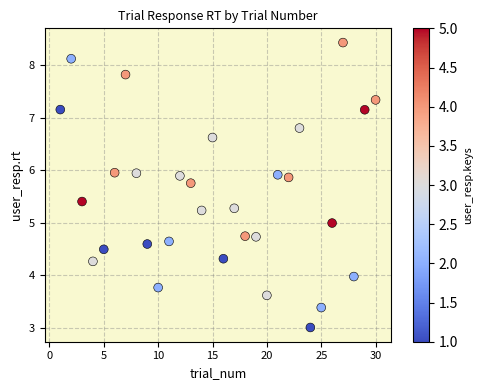

What is the range of Y values (max minus min)?

5.4